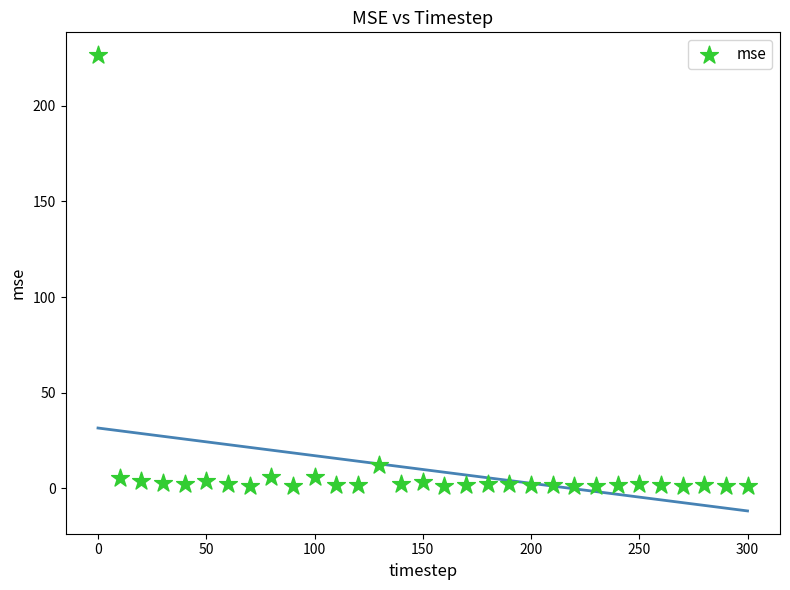

What Y value in the scatter plot is closest to 113?

12.1